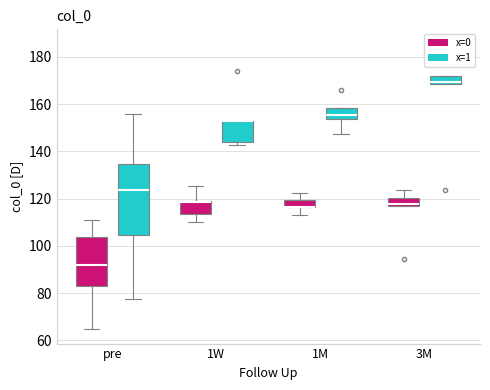

Where does the median line of the box for pre (x=0) sit on the y-axis? The values are not printed on the chart, so give them approximately, as read against the axis.

92